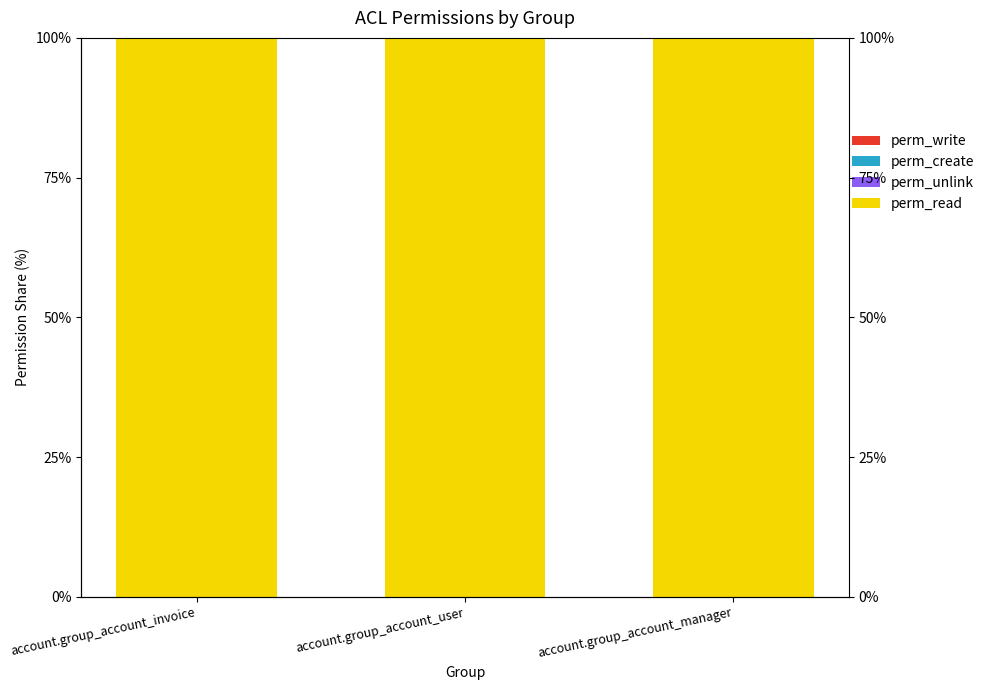

At which category is the sum across all series the highest?

account.group_account_invoice